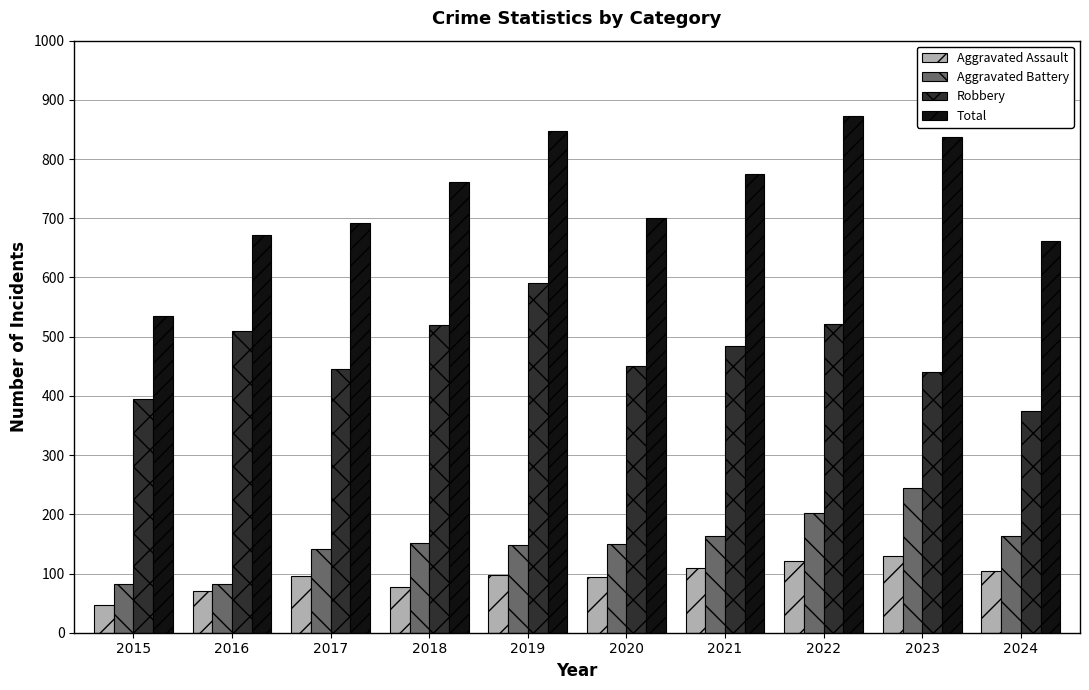

What is the value of the Aggravated Assault bar at the 8th from the left?

121